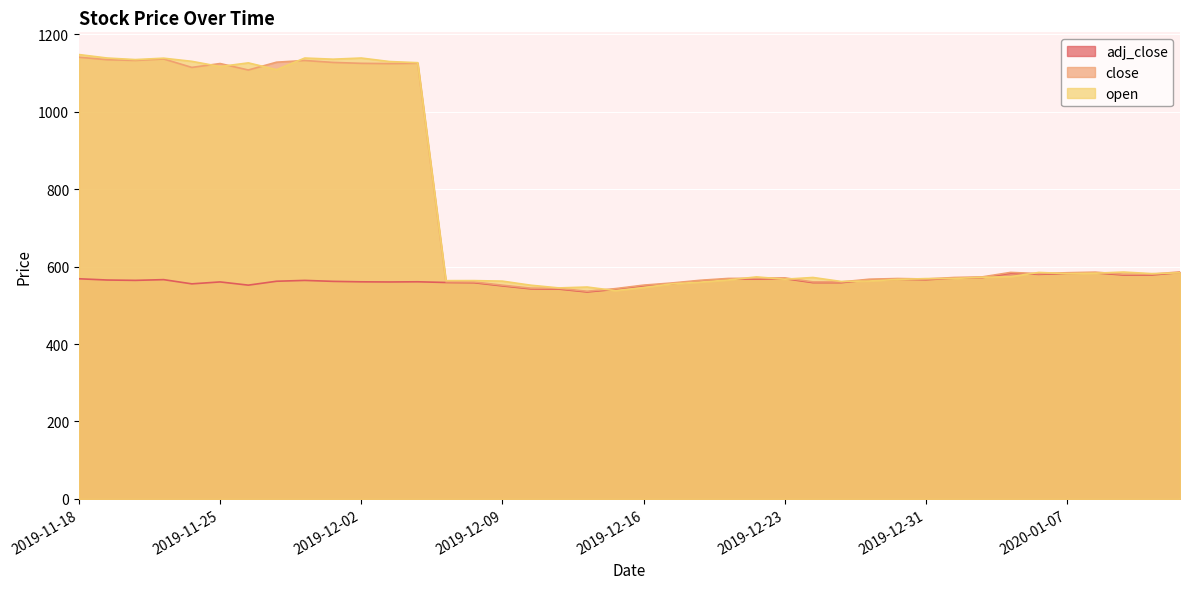

True or false: close has more than 1 points higher than both neighbors.

True